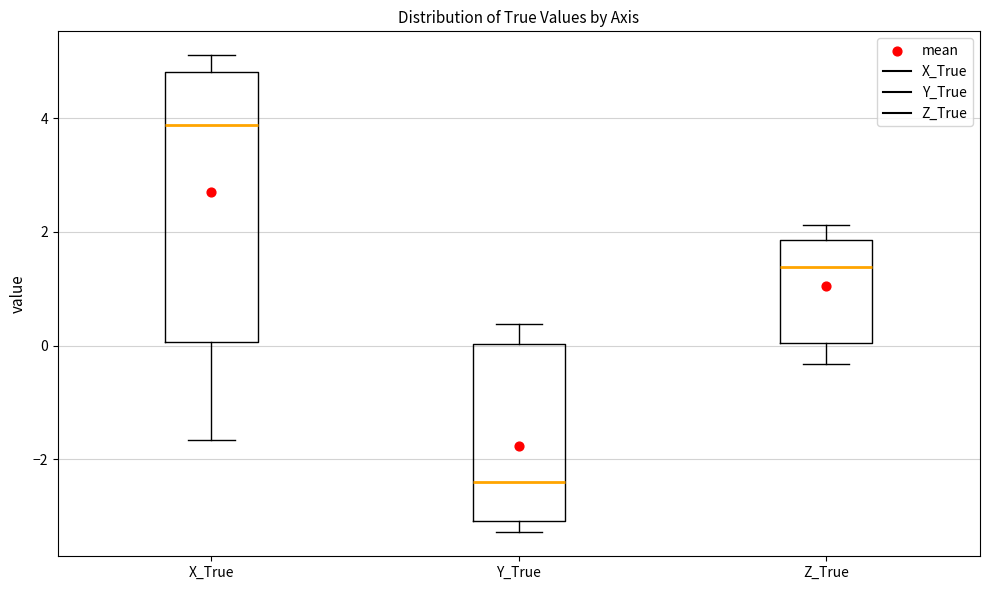

Reading left to right, transcribe this box plot: for each box, give where its median line is, the range the box spans, and where its two whiskers end, as read against the y-axis. The values are not printed on the chart, so give them approximately, as read against the axis.

X_True: median 3.8, box 0.0 to 4.8, whiskers -1.6 to 5.2
Y_True: median -2.4, box -3.0 to 0.0, whiskers -3.2 to 0.4
Z_True: median 1.4, box 0.0 to 1.8, whiskers -0.4 to 2.2